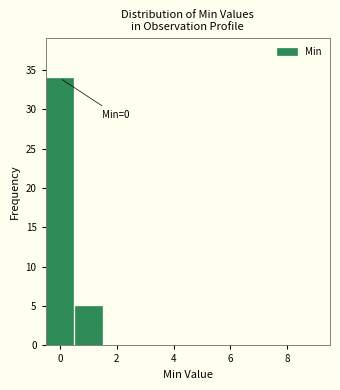

Over which range of the x-axis is the bar tallest?

-0.5 to 0.5